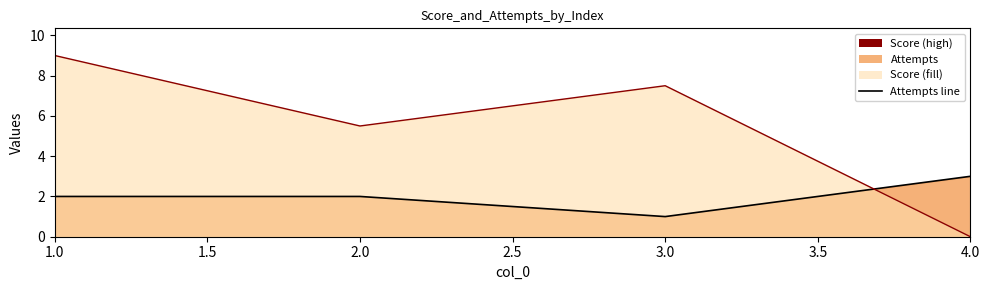

How many lines are shown in the chart?

2